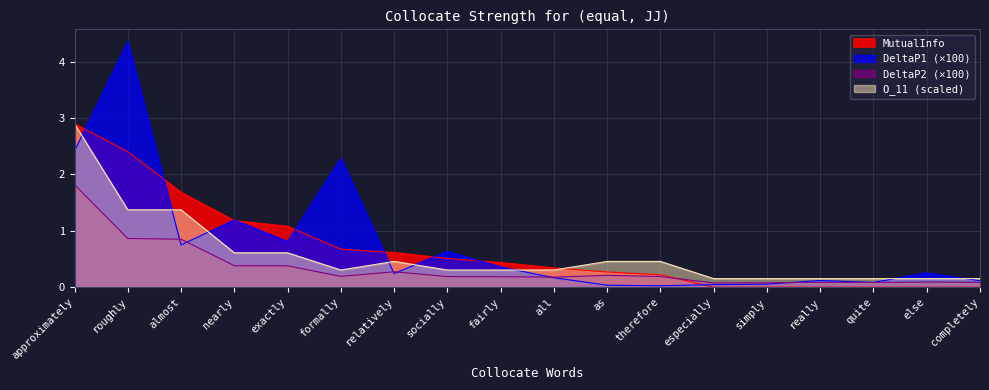

Which category has the highest value in the DeltaP1 series?

roughly